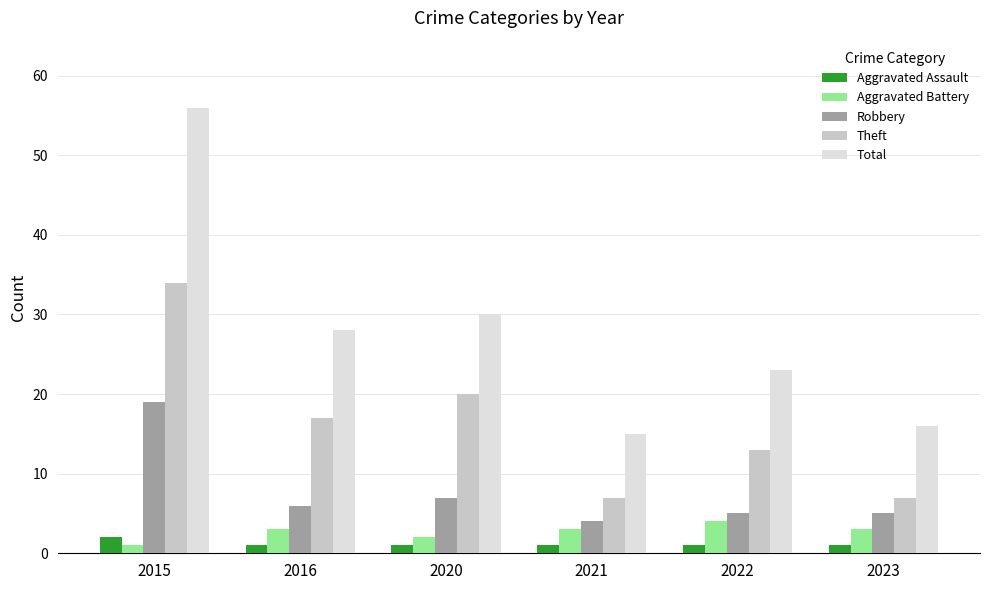

What is the value of the Aggravated Assault bar at the 3rd from the left?

1